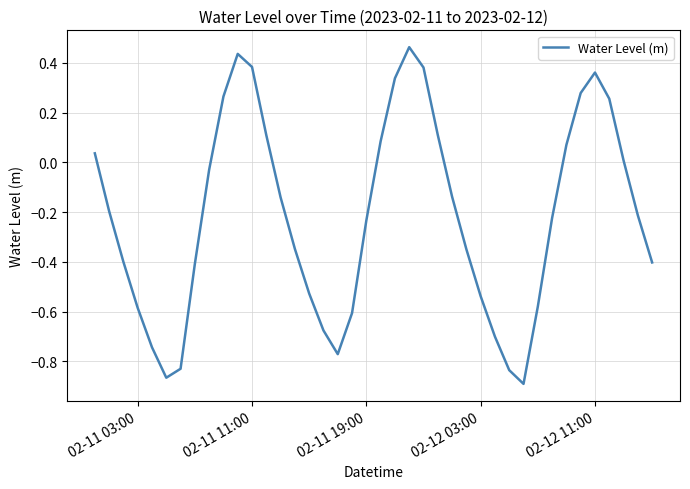

What is the difference between the maximum and minimum values?

1.4